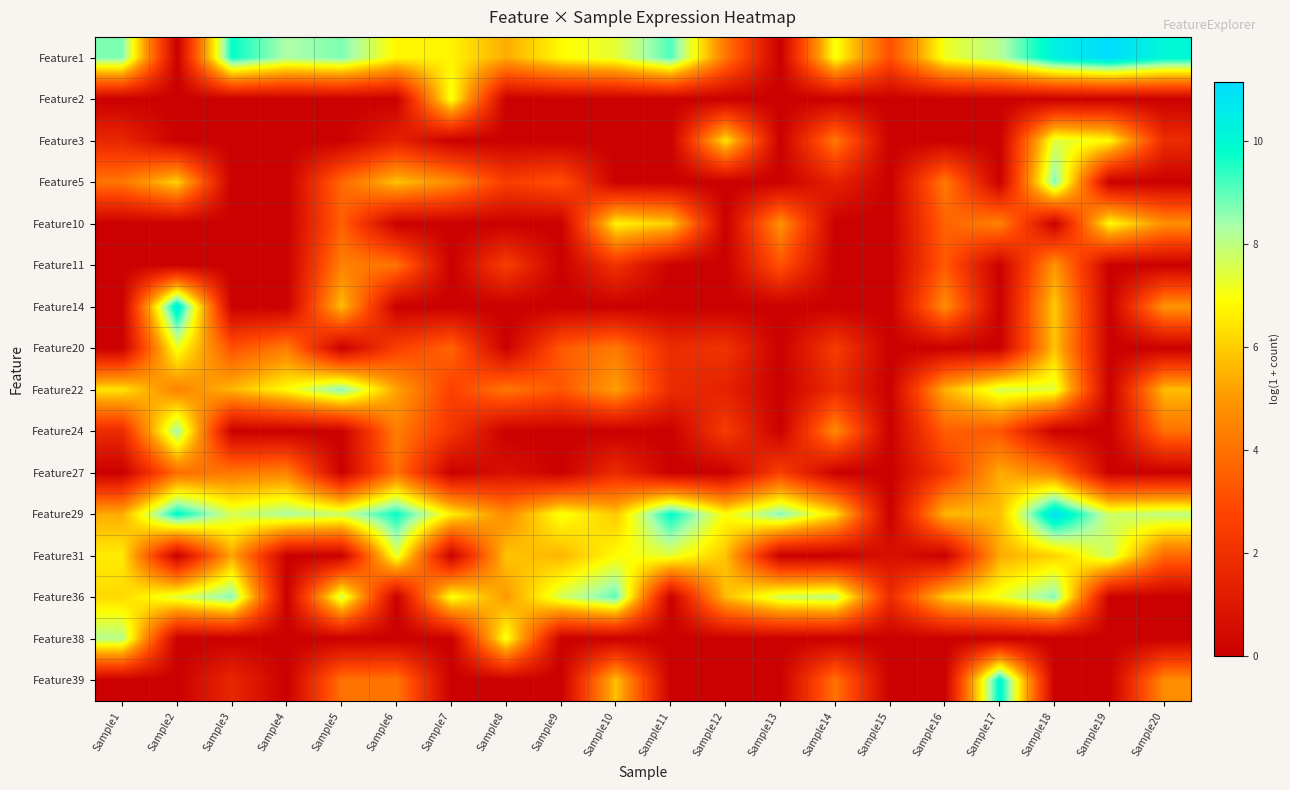

Reading right to left, list all the values displayed in this chart.

Feature1: Sample20=10.1	Sample19=11.1	Sample18=10.4	Sample17=8.1	Sample16=7.2	Sample15=3.0	Sample14=7.1	Sample13=0.0	Sample12=4.2	Sample11=9.1	Sample10=7.4	Sample9=6.8	Sample8=5.4	Sample7=6.7	Sample6=6.8	Sample5=8.7	Sample4=8.3	Sample3=9.8	Sample2=0.0	Sample1=8.7
Feature2: Sample20=0.0	Sample19=0.0	Sample18=0.0	Sample17=0.0	Sample16=0.0	Sample15=0.0	Sample14=0.0	Sample13=0.0	Sample12=0.0	Sample11=0.0	Sample10=0.0	Sample9=0.0	Sample8=0.0	Sample7=7.1	Sample6=0.0	Sample5=0.0	Sample4=0.0	Sample3=0.0	Sample2=0.0	Sample1=0.0
Feature3: Sample20=1.8	Sample19=6.9	Sample18=7.5	Sample17=0.0	Sample16=0.0	Sample15=0.0	Sample14=4.2	Sample13=0.0	Sample12=6.4	Sample11=0.0	Sample10=0.0	Sample9=0.0	Sample8=0.0	Sample7=0.0	Sample6=1.4	Sample5=0.0	Sample4=0.0	Sample3=0.0	Sample2=0.0	Sample1=1.6
Feature5: Sample20=0.0	Sample19=0.0	Sample18=8.8	Sample17=0.0	Sample16=4.2	Sample15=0.0	Sample14=1.4	Sample13=0.0	Sample12=0.0	Sample11=0.0	Sample10=0.0	Sample9=3.1	Sample8=2.5	Sample7=4.7	Sample6=5.8	Sample5=3.8	Sample4=0.0	Sample3=0.0	Sample2=6.1	Sample1=4.1
Feature10: Sample20=4.8	Sample19=6.9	Sample18=0.0	Sample17=4.5	Sample16=3.6	Sample15=0.0	Sample14=0.0	Sample13=4.8	Sample12=0.0	Sample11=6.0	Sample10=6.7	Sample9=0.0	Sample8=0.0	Sample7=0.0	Sample6=0.0	Sample5=3.5	Sample4=0.0	Sample3=0.0	Sample2=0.0	Sample1=0.0
Feature11: Sample20=0.0	Sample19=0.0	Sample18=5.0	Sample17=0.0	Sample16=3.4	Sample15=0.0	Sample14=0.0	Sample13=3.2	Sample12=0.0	Sample11=0.0	Sample10=2.1	Sample9=0.0	Sample8=2.5	Sample7=0.0	Sample6=4.0	Sample5=4.4	Sample4=0.0	Sample3=0.0	Sample2=0.0	Sample1=0.0
Feature14: Sample20=4.9	Sample19=0.0	Sample18=6.0	Sample17=0.0	Sample16=4.7	Sample15=0.0	Sample14=0.0	Sample13=0.0	Sample12=0.0	Sample11=0.0	Sample10=0.0	Sample9=0.0	Sample8=0.0	Sample7=0.0	Sample6=0.0	Sample5=5.8	Sample4=0.0	Sample3=0.0	Sample2=10.6	Sample1=0.0
Feature20: Sample20=0.0	Sample19=0.0	Sample18=5.8	Sample17=0.0	Sample16=0.0	Sample15=0.0	Sample14=2.4	Sample13=0.0	Sample12=2.1	Sample11=1.8	Sample10=4.2	Sample9=3.3	Sample8=0.0	Sample7=3.6	Sample6=2.6	Sample5=0.0	Sample4=4.3	Sample3=3.1	Sample2=7.2	Sample1=0.0
Feature22: Sample20=5.7	Sample19=0.0	Sample18=7.4	Sample17=7.6	Sample16=5.5	Sample15=0.0	Sample14=1.8	Sample13=0.0	Sample12=1.4	Sample11=1.8	Sample10=5.1	Sample9=3.3	Sample8=4.1	Sample7=2.6	Sample6=5.2	Sample5=8.7	Sample4=6.9	Sample3=5.6	Sample2=4.4	Sample1=6.4
Feature24: Sample20=4.0	Sample19=0.0	Sample18=0.0	Sample17=3.3	Sample16=3.5	Sample15=0.0	Sample14=4.7	Sample13=0.0	Sample12=2.4	Sample11=0.0	Sample10=0.0	Sample9=0.0	Sample8=0.0	Sample7=2.2	Sample6=4.4	Sample5=0.0	Sample4=0.0	Sample3=0.0	Sample2=8.4	Sample1=1.8
Feature27: Sample20=0.0	Sample19=0.0	Sample18=4.4	Sample17=5.4	Sample16=2.3	Sample15=0.0	Sample14=0.0	Sample13=2.6	Sample12=0.0	Sample11=0.0	Sample10=1.8	Sample9=0.0	Sample8=0.7	Sample7=0.0	Sample6=4.0	Sample5=0.0	Sample4=4.5	Sample3=4.2	Sample2=3.9	Sample1=0.0
Feature29: Sample20=8.1	Sample19=7.7	Sample18=11.0	Sample17=5.7	Sample16=5.6	Sample15=0.0	Sample14=6.4	Sample13=8.7	Sample12=6.9	Sample11=9.9	Sample10=5.9	Sample9=7.1	Sample8=4.7	Sample7=6.7	Sample6=9.7	Sample5=7.8	Sample4=8.3	Sample3=7.6	Sample2=10.0	Sample1=5.4
Feature31: Sample20=3.8	Sample19=7.8	Sample18=6.1	Sample17=5.4	Sample16=0.0	Sample15=0.7	Sample14=0.0	Sample13=0.0	Sample12=5.8	Sample11=7.4	Sample10=6.9	Sample9=5.6	Sample8=5.8	Sample7=0.0	Sample6=7.4	Sample5=0.0	Sample4=0.0	Sample3=5.3	Sample2=0.0	Sample1=6.6
Feature36: Sample20=0.0	Sample19=0.0	Sample18=8.7	Sample17=7.2	Sample16=6.0	Sample15=1.8	Sample14=8.0	Sample13=7.7	Sample12=5.7	Sample11=0.0	Sample10=9.0	Sample9=7.6	Sample8=5.0	Sample7=7.1	Sample6=0.0	Sample5=7.7	Sample4=0.0	Sample3=8.7	Sample2=7.5	Sample1=6.2
Feature38: Sample20=0.0	Sample19=0.0	Sample18=0.0	Sample17=0.0	Sample16=0.0	Sample15=0.0	Sample14=0.0	Sample13=0.0	Sample12=0.0	Sample11=0.0	Sample10=0.0	Sample9=0.0	Sample8=7.1	Sample7=0.0	Sample6=0.0	Sample5=0.0	Sample4=0.0	Sample3=0.0	Sample2=0.0	Sample1=8.1
Feature39: Sample20=4.7	Sample19=0.0	Sample18=0.0	Sample17=10.2	Sample16=0.0	Sample15=0.0	Sample14=4.0	Sample13=0.0	Sample12=0.0	Sample11=0.0	Sample10=5.8	Sample9=0.0	Sample8=0.0	Sample7=0.0	Sample6=4.1	Sample5=4.0	Sample4=0.0	Sample3=1.6	Sample2=0.0	Sample1=0.0